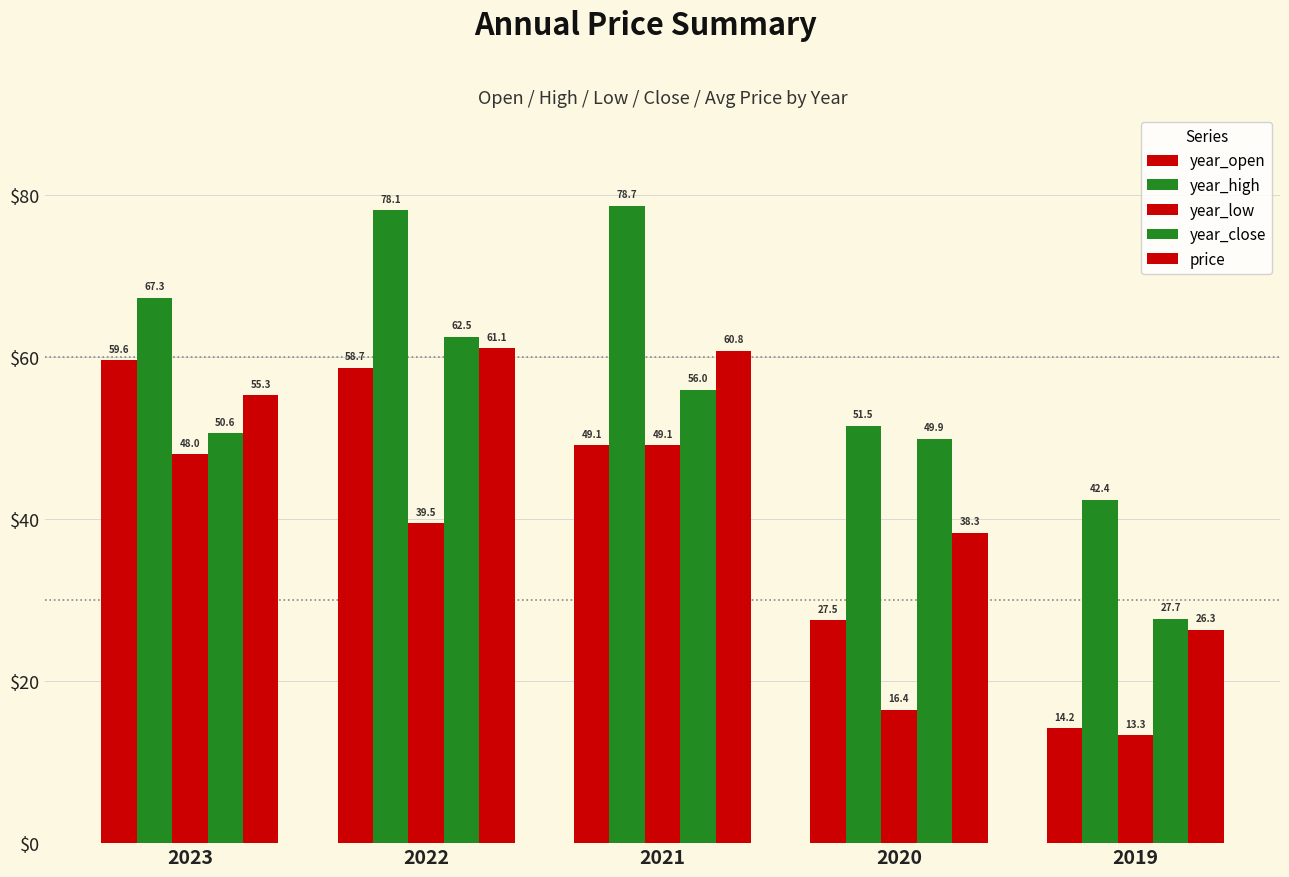

How many data points in price are less than 55?

2